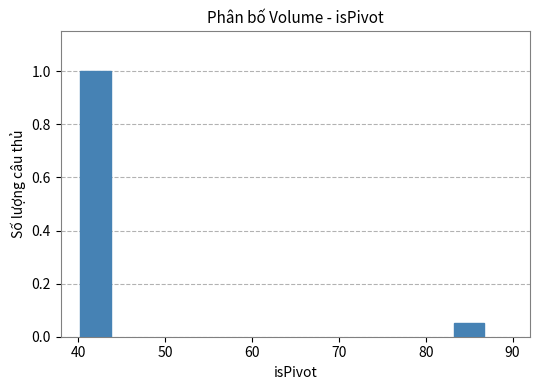

List the labels in order of value, smallest first.

80, 40